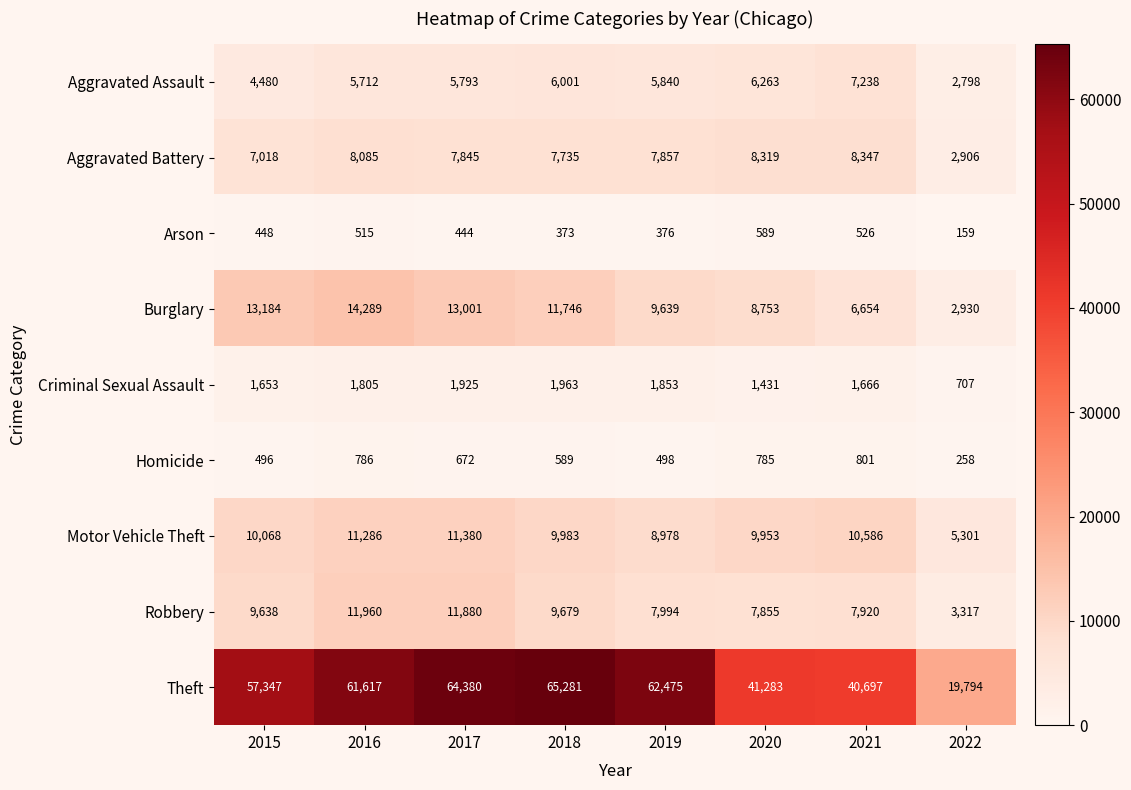

The value of Aggravated Battery at 2019 is 7857. True or false?

True